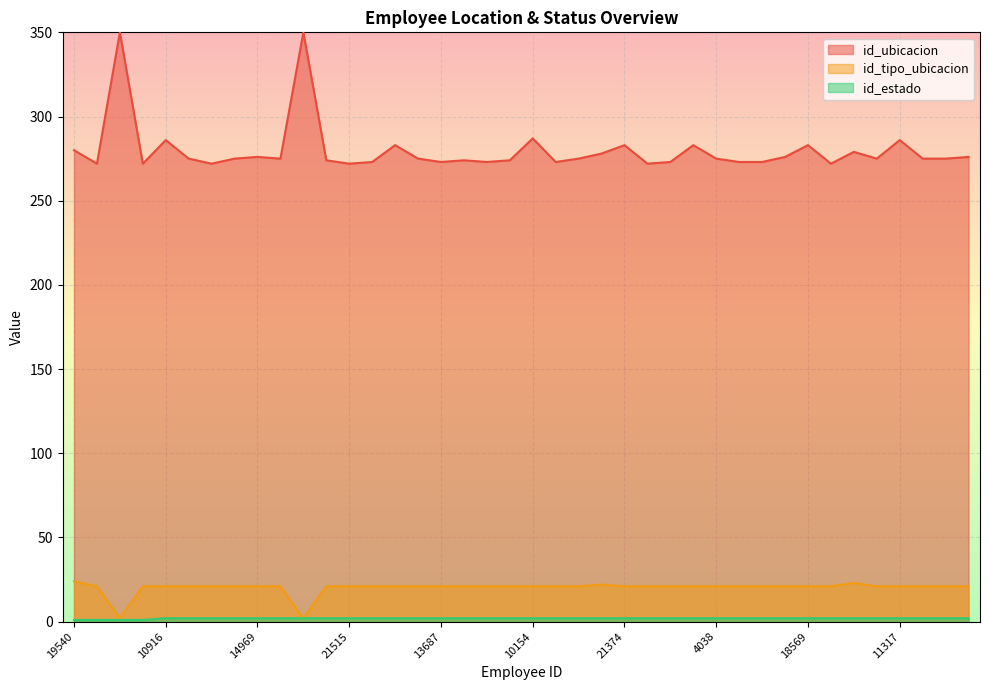

What is the maximum value for id_ubicacion?

350